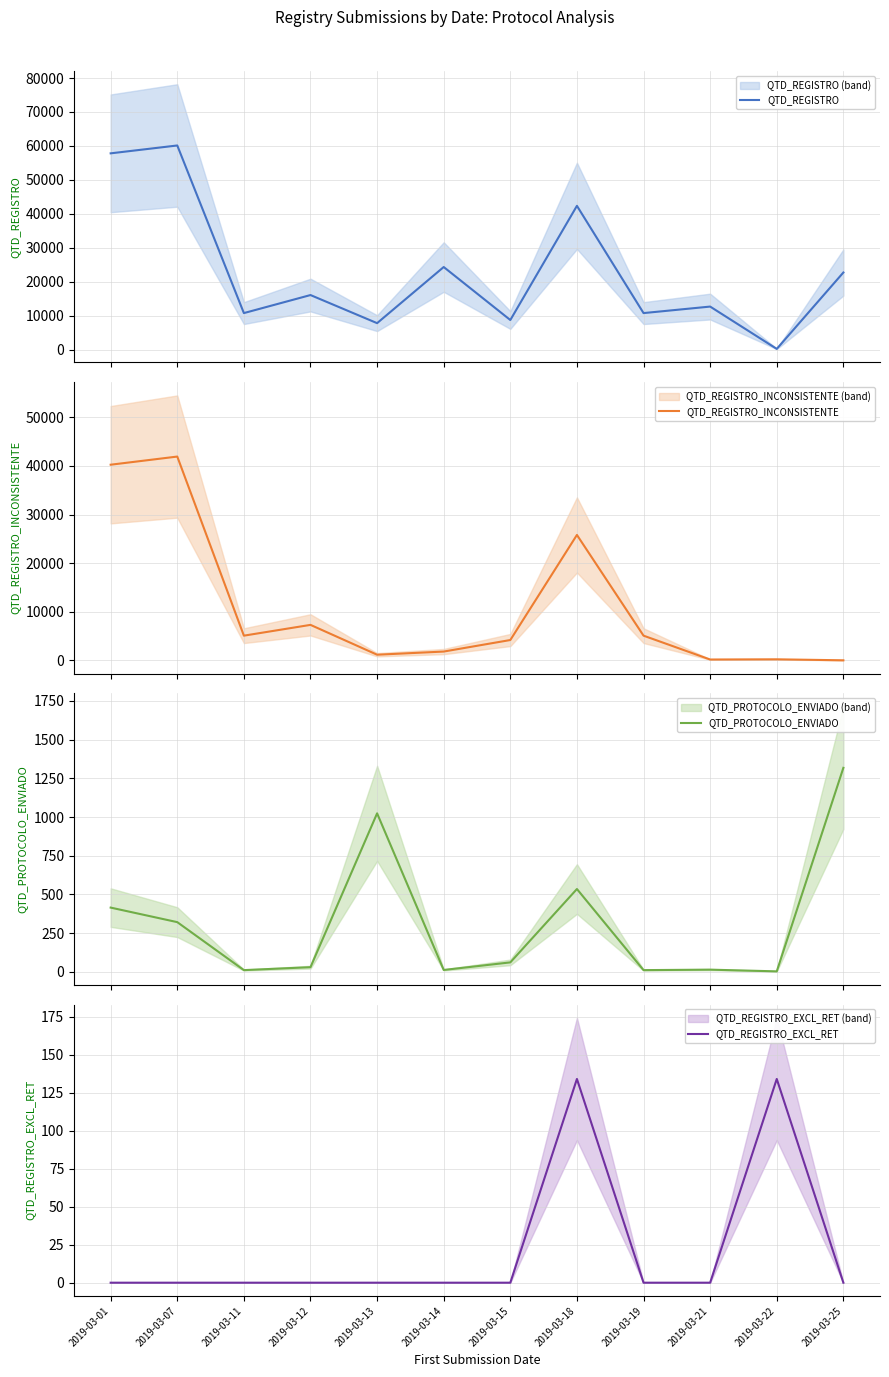

Reading left to right, what are all the values shown in this chart?

QTD_REGISTRO: 57814	60132	10750	16063	7784	24322	8708	42346	10750	12668	201	22705
QTD_REGISTRO_INCONSISTENTE: 40255	41932	5071	7290	1149	1799	4173	25800	5071	160	201	0
QTD_PROTOCOLO_ENVIADO: 415	321	11	30	1024	12	61	535	11	14	3	1318
QTD_REGISTRO_EXCL_RET: 0	0	0	0	0	0	0	134	0	0	134	0